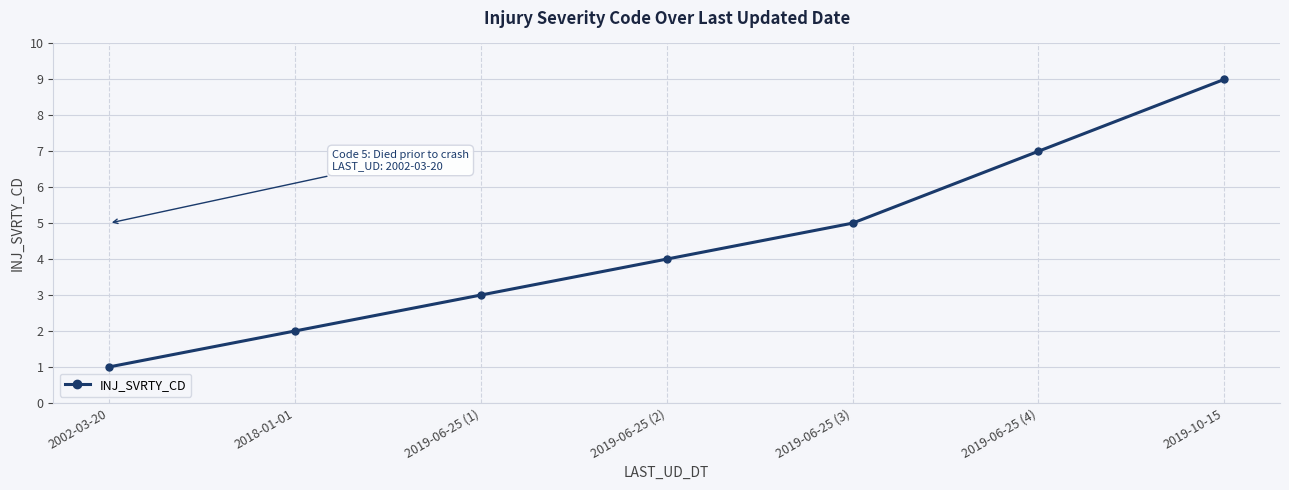

Rank the categories by value from highest to lowest.

2019-10-15, 2019-06-25 (4), 2019-06-25 (3), 2019-06-25 (2), 2019-06-25 (1), 2018-01-01, 2002-03-20